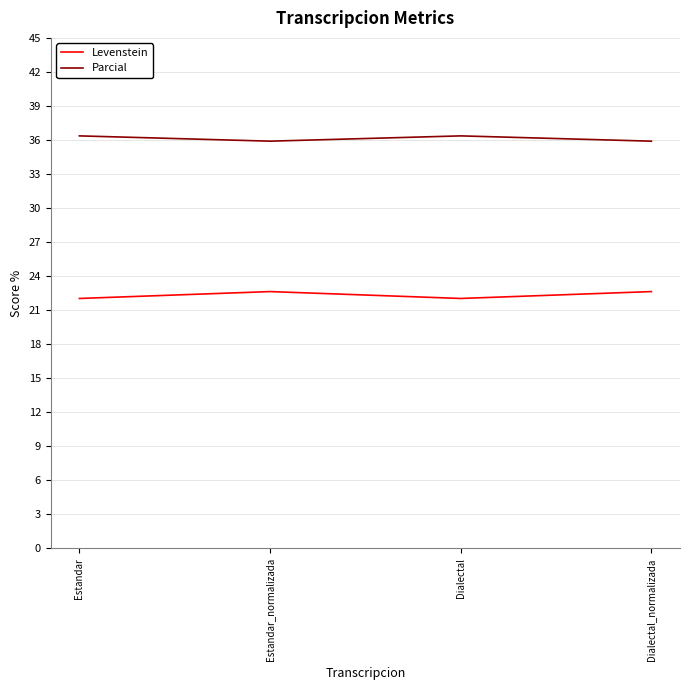

List the series in order of their peak value, highest first.

Parcial, Levenstein